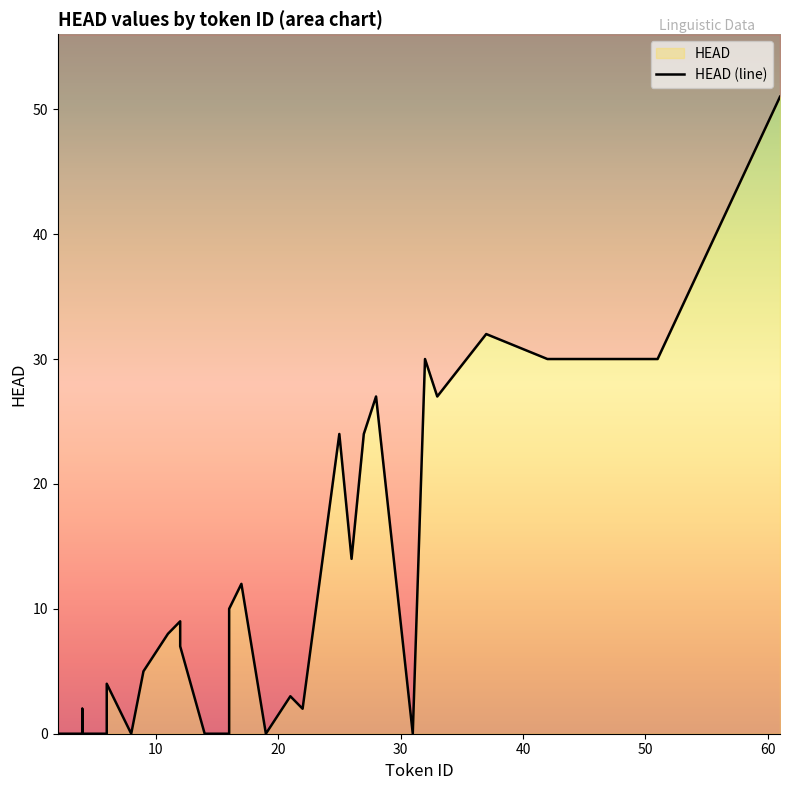

The value at 50 is -27. True or false?

False